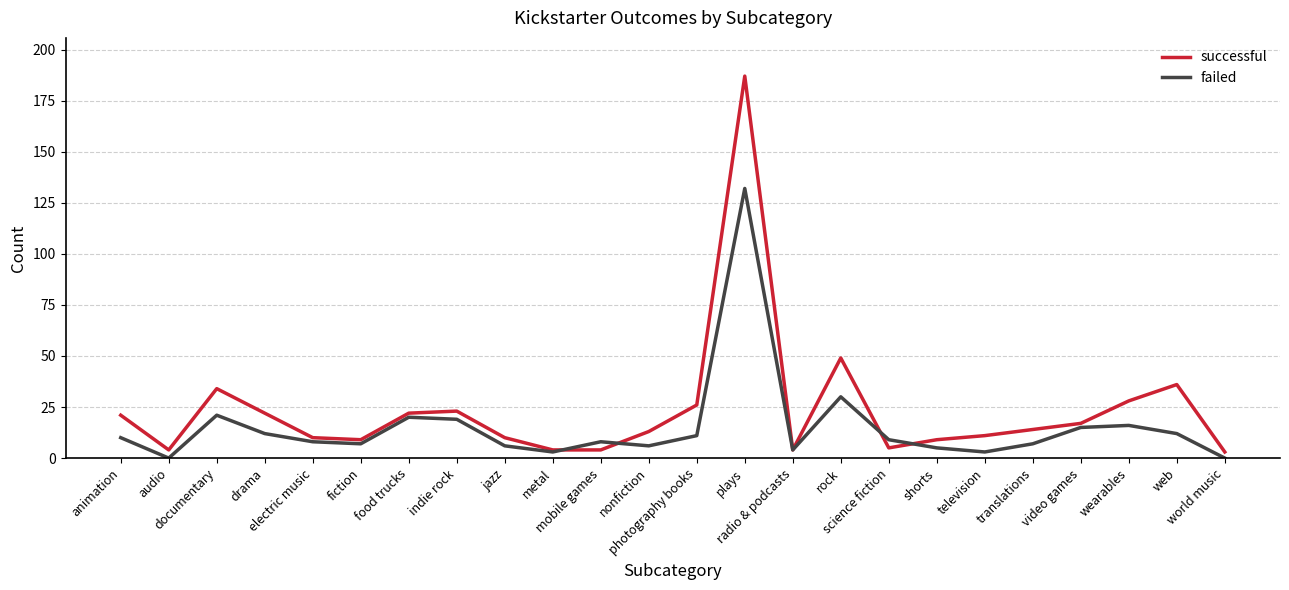

Which series has the widest spread of values?

successful